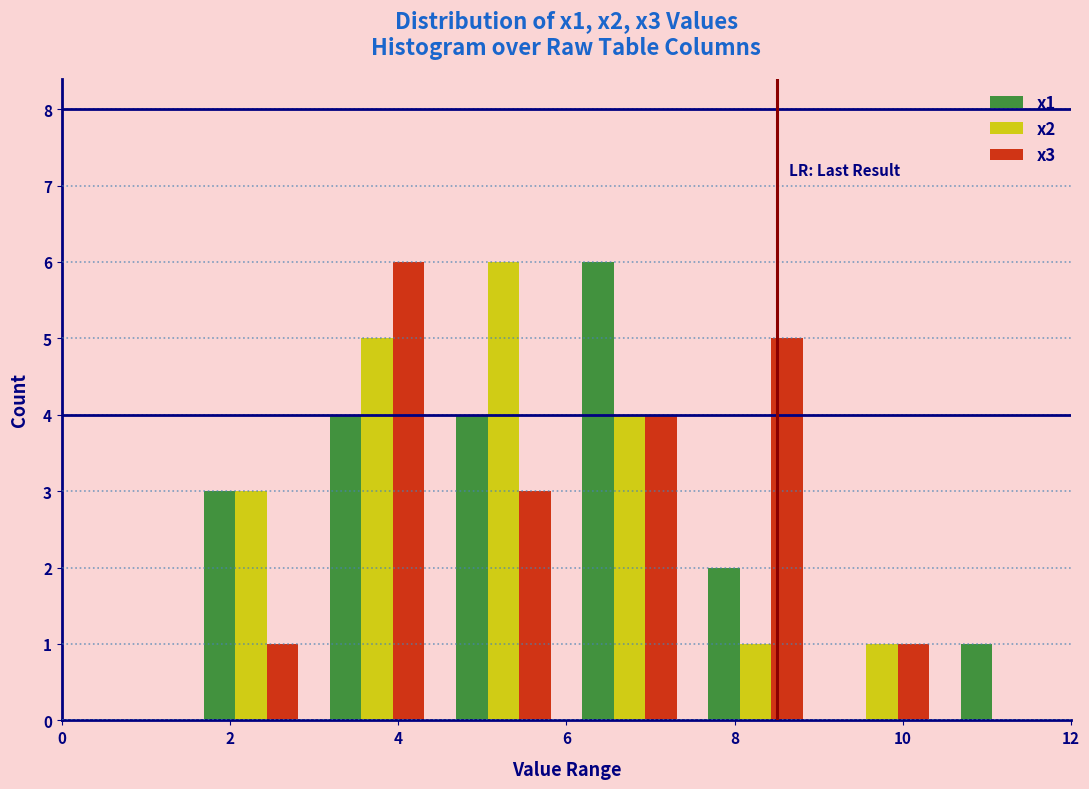

Reading left to right, list every range on the x-axis with the height of the bar of each series over it. Neither the bar edges nor the heights are printed on the chart, so give them approximately, as read against the axes.

0.0 to 1.5: x1=0	x2=0	x3=0
1.5 to 3.0: x1=3	x2=3	x3=1
3.0 to 4.5: x1=4	x2=5	x3=6
4.5 to 6.0: x1=4	x2=6	x3=3
6.0 to 7.5: x1=6	x2=4	x3=4
7.5 to 9.0: x1=2	x2=1	x3=5
9.0 to 10.5: x1=0	x2=1	x3=1
10.5 to 12.0: x1=1	x2=0	x3=0